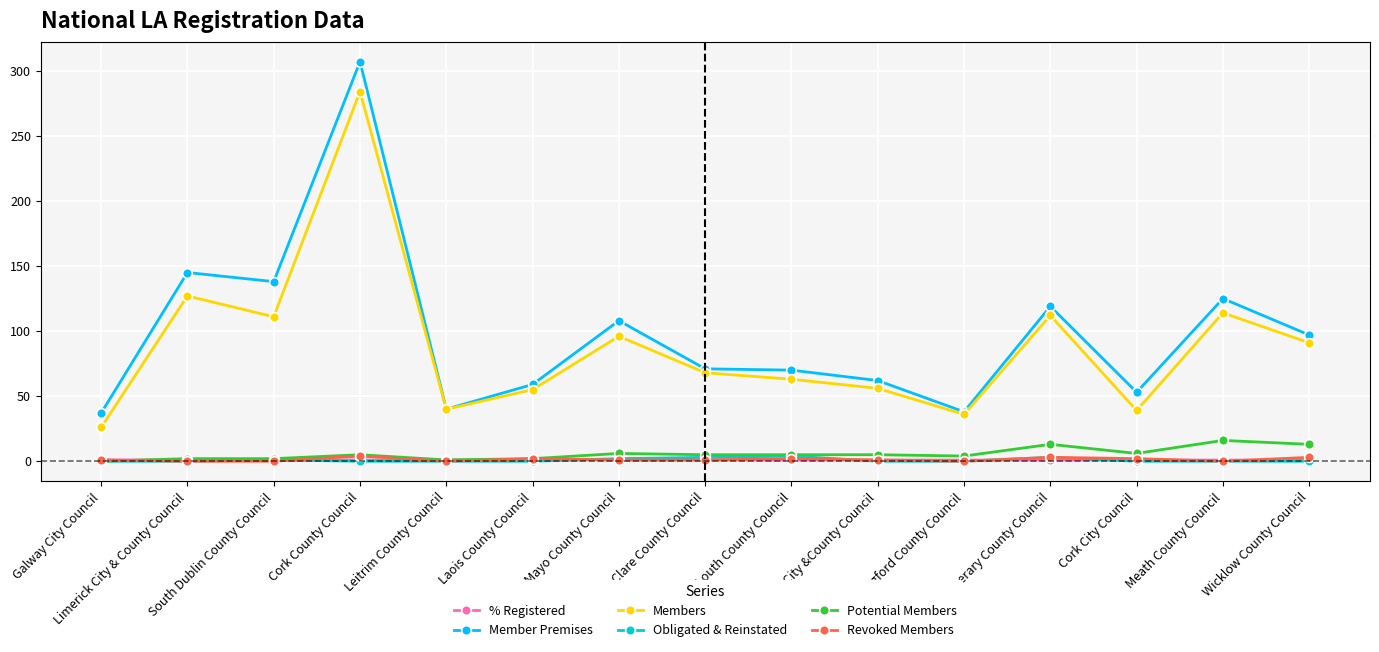

What is the lowest value of the Members series?

26.0